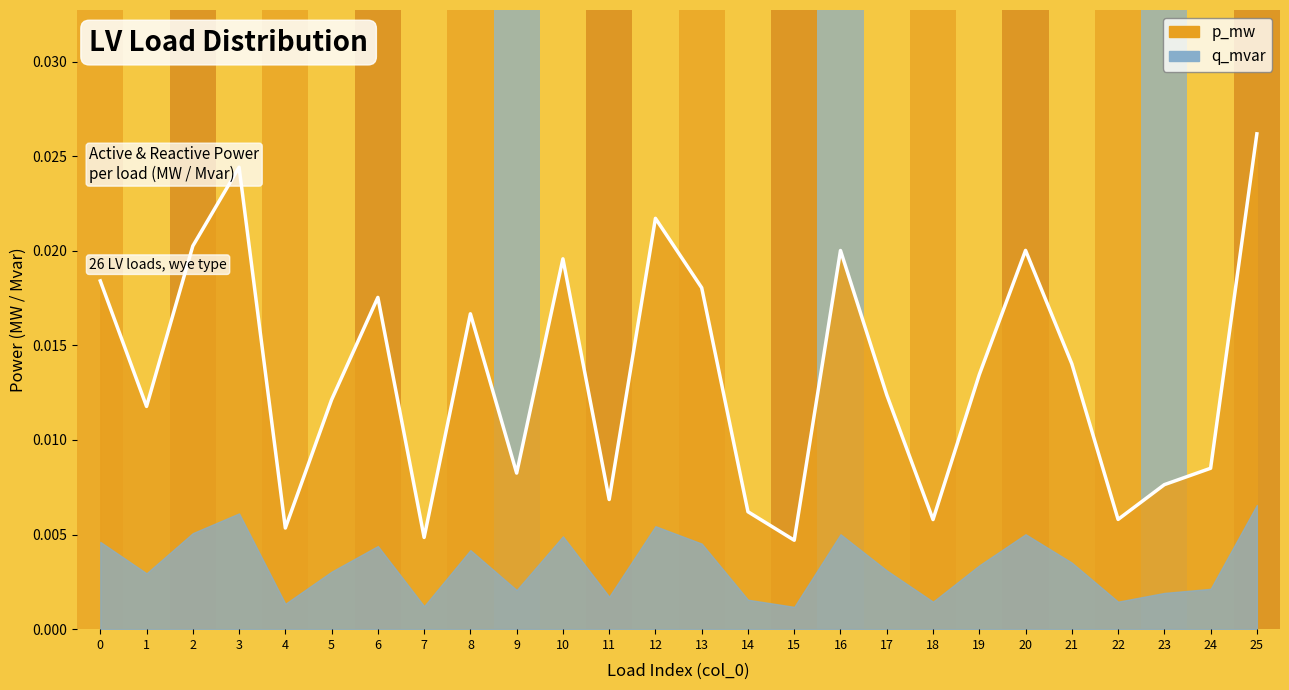

Which category has the highest value across all series?

25